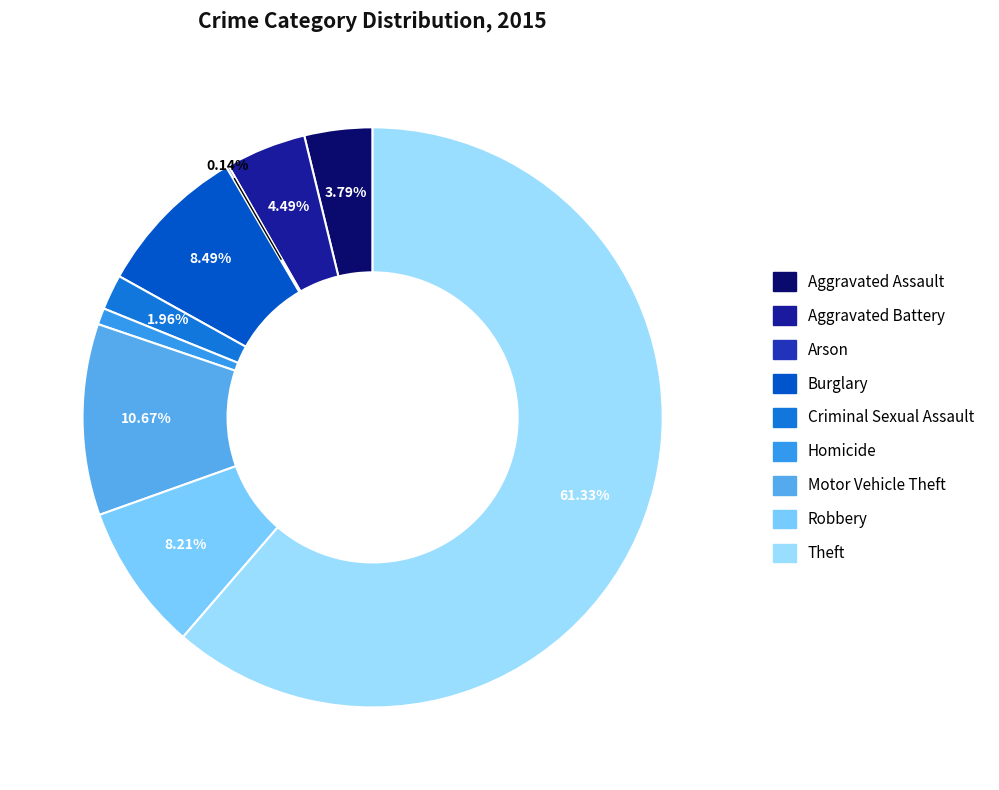

Rank the categories by value from highest to lowest.

Theft, Motor Vehicle Theft, Burglary, Robbery, Aggravated Battery, Aggravated Assault, Criminal Sexual Assault, Homicide, Arson